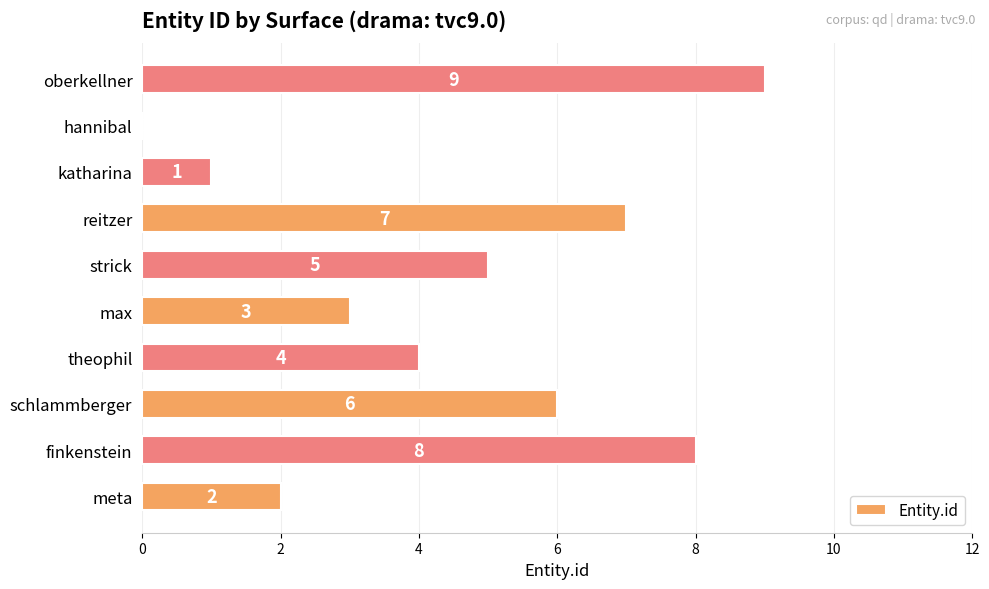

Where is the data nearest to the value 4?

theophil